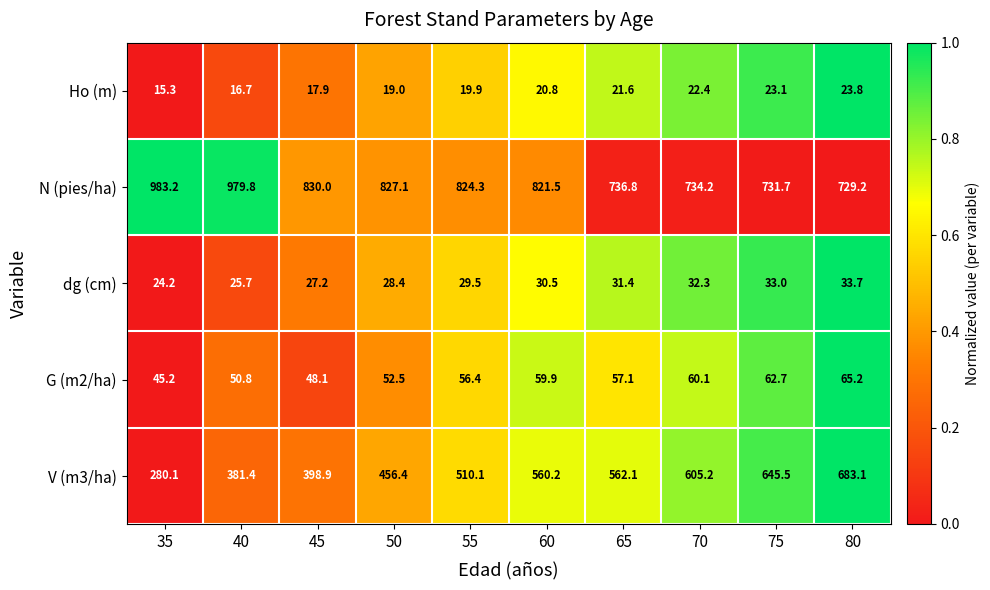

Which label corresponds to the smallest value in the chart?

35